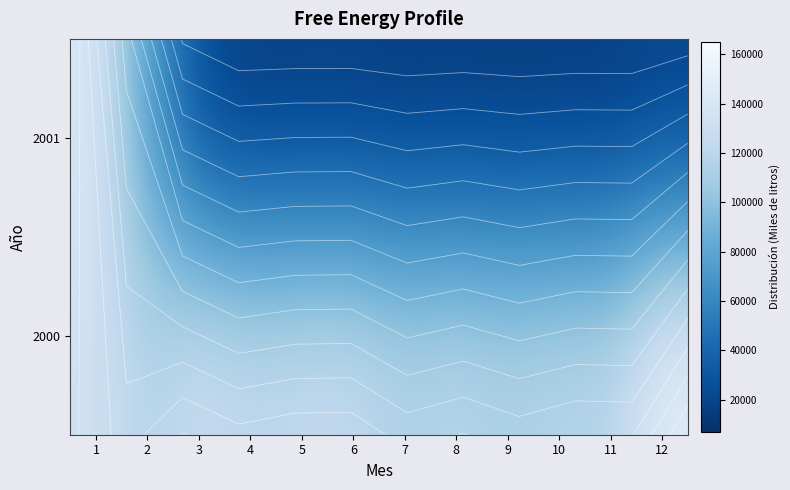

How many data points in 2001 are less than 15209?

6